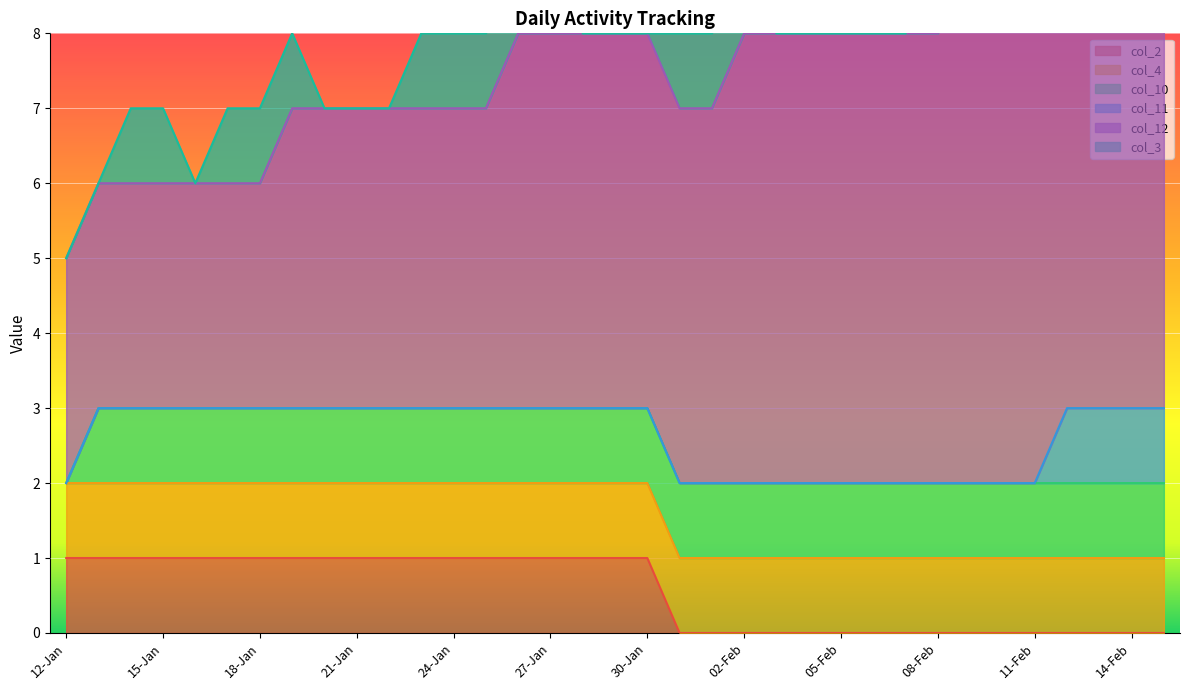

Which has a higher value, 20-Jan or 23-Jan?

20-Jan